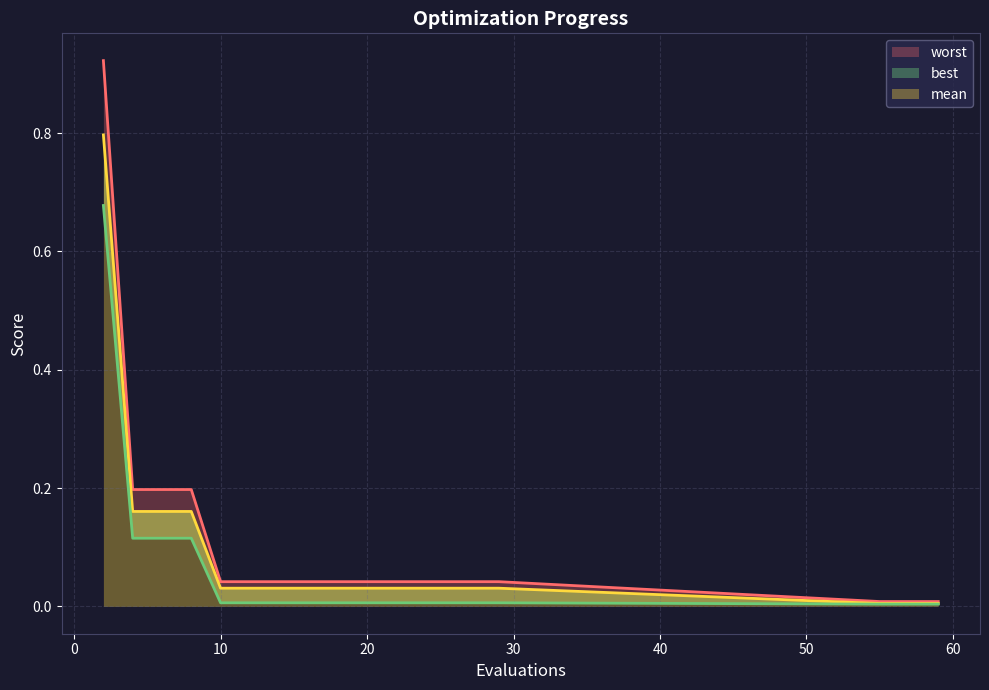

The worst series shows 0.3 at 4. True or false?

False